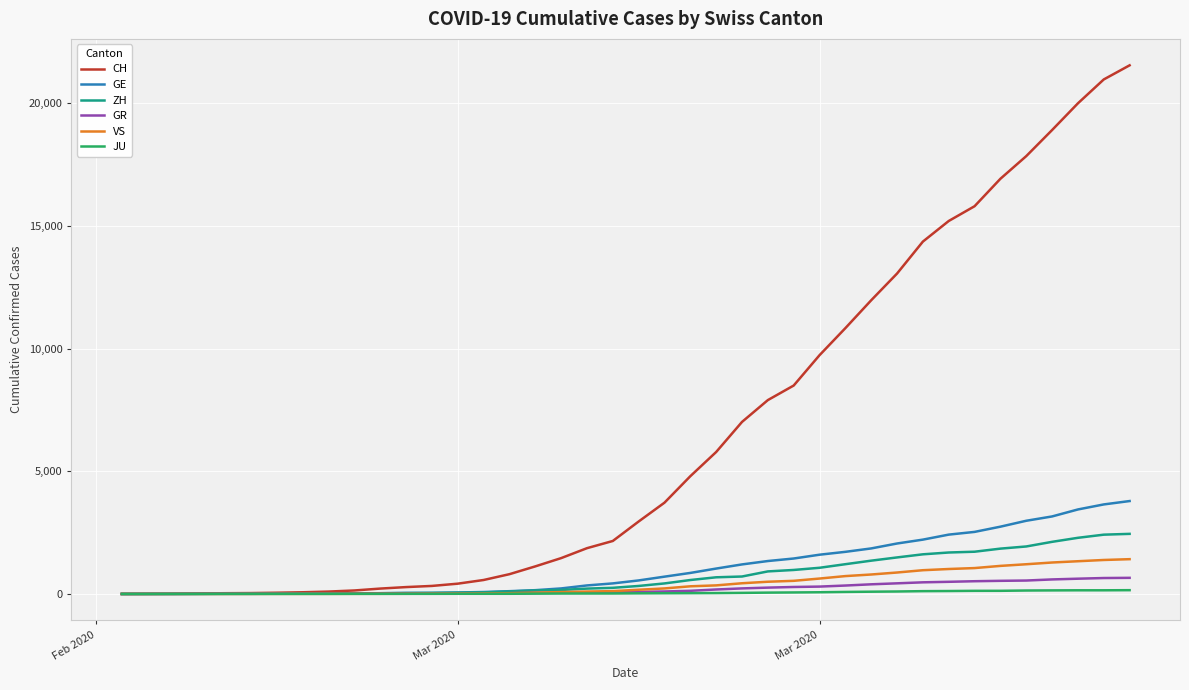

Which series has the largest range (max minus min)?

CH